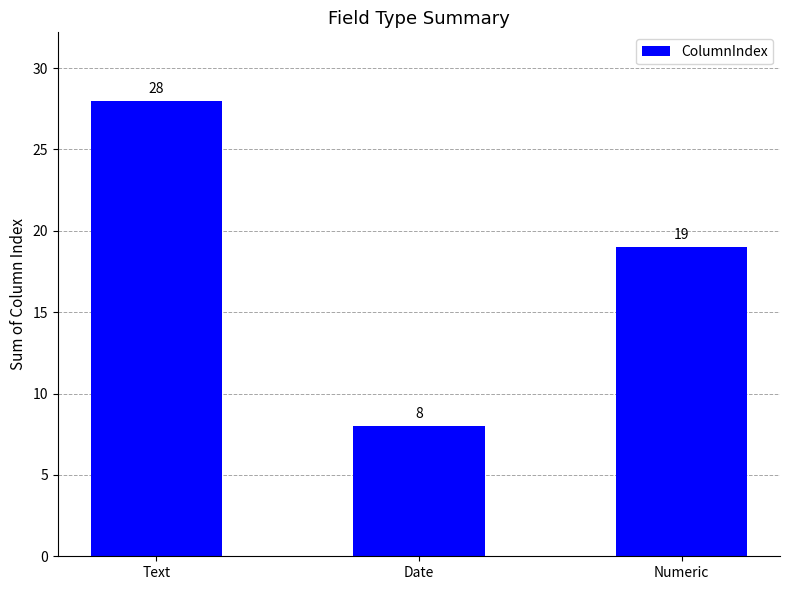

Count the number of categories in the chart.

3